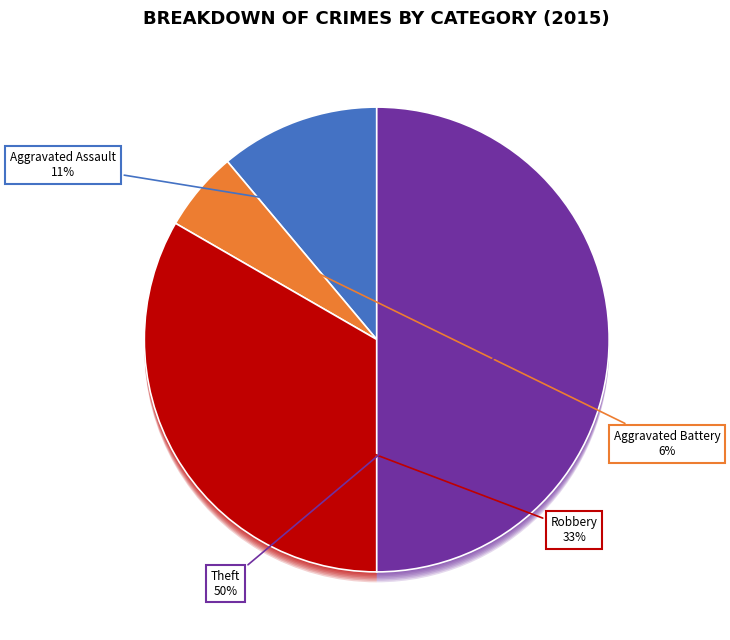

Rank the categories by value from lowest to highest.

Aggravated Battery, Aggravated Assault, Robbery, Theft